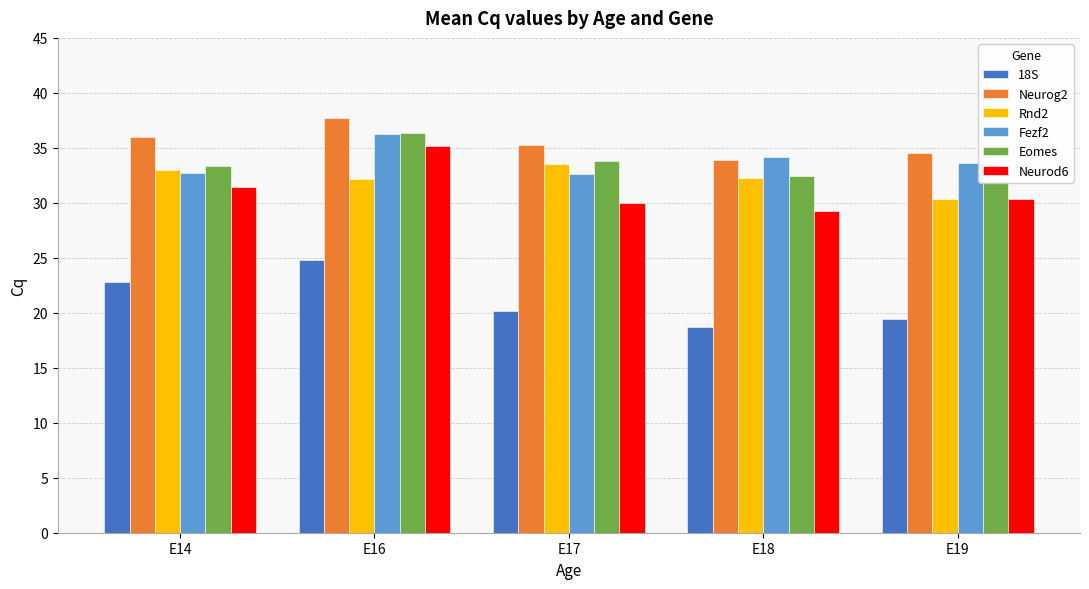

The Eomes series shows 36.3 at E16. True or false?

True